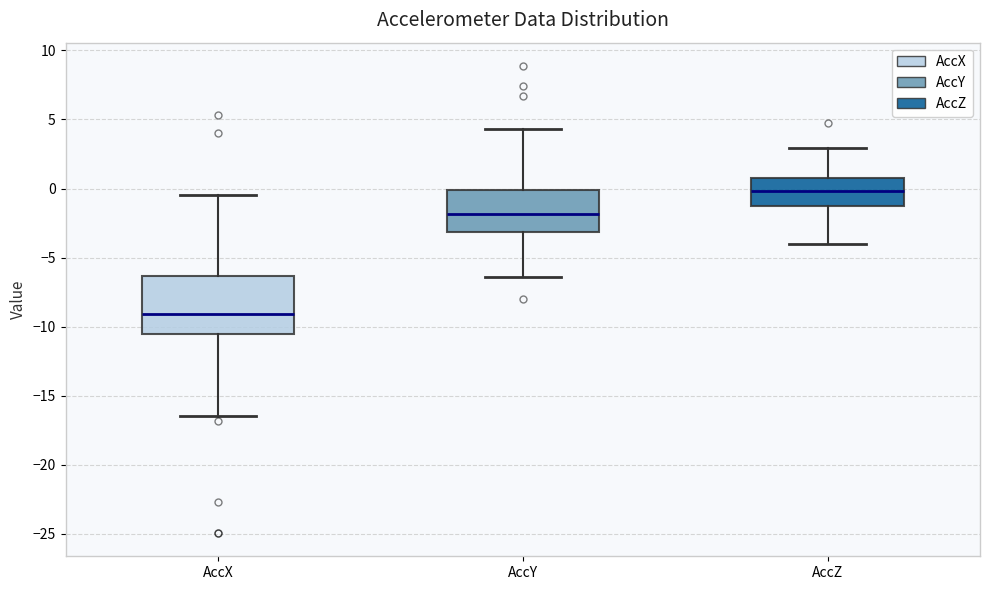

Reading left to right, read every box against the y-axis: the position of its median line, the range the box covers, and the ends of its whiskers. The values are not printed on the chart, so give them approximately, as read against the axis.

AccX: median -9.0, box -10.5 to -6.5, whiskers -16.5 to -0.5
AccY: median -2.0, box -3.0 to 0.0, whiskers -6.5 to 4.5
AccZ: median 0.0, box -1.0 to 1.0, whiskers -4.0 to 3.0